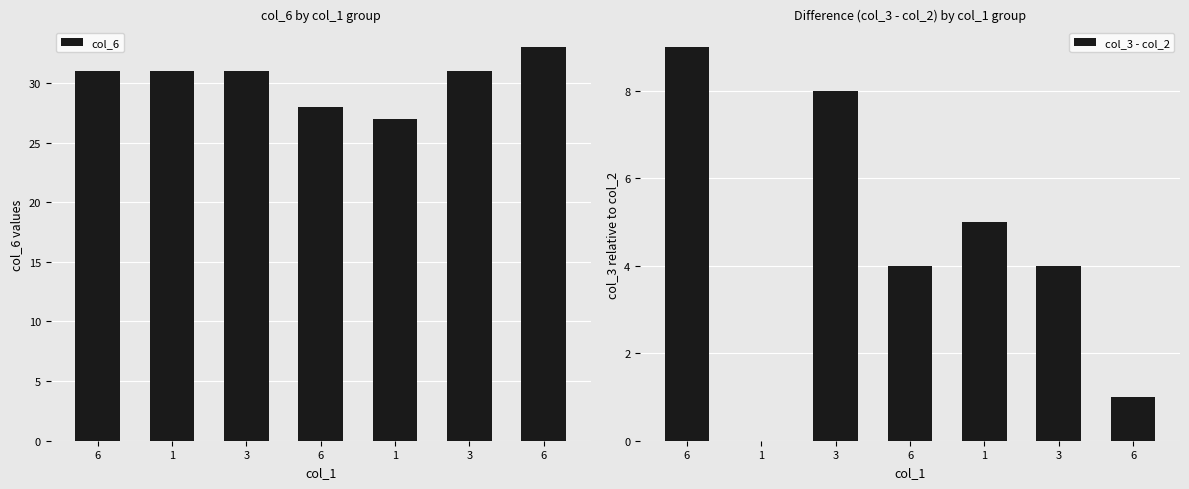

How many values in the col_3 - col_2 series exceed 4?

3